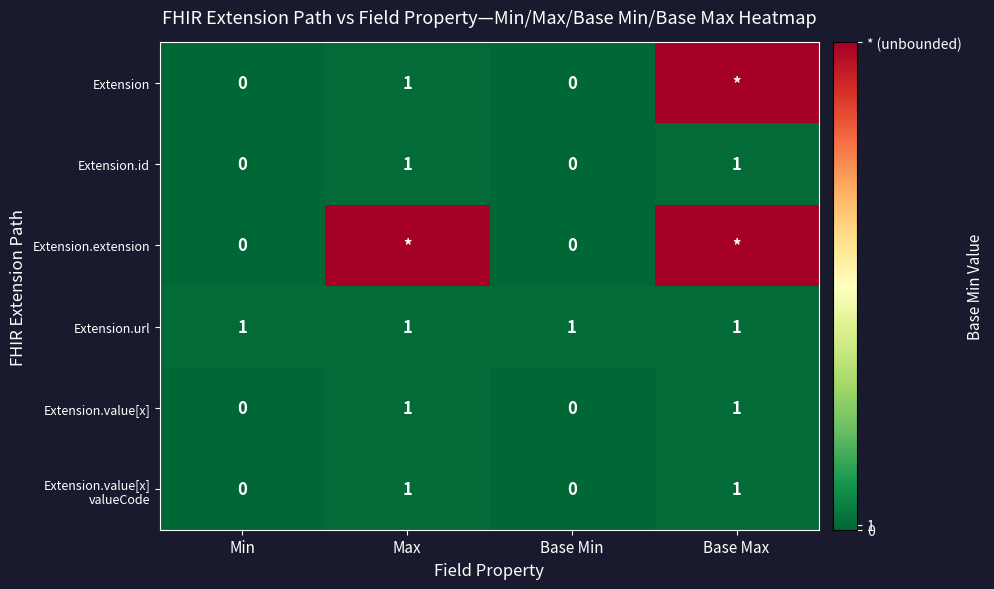

Count the row_1 values in the range 0 to 1.

4